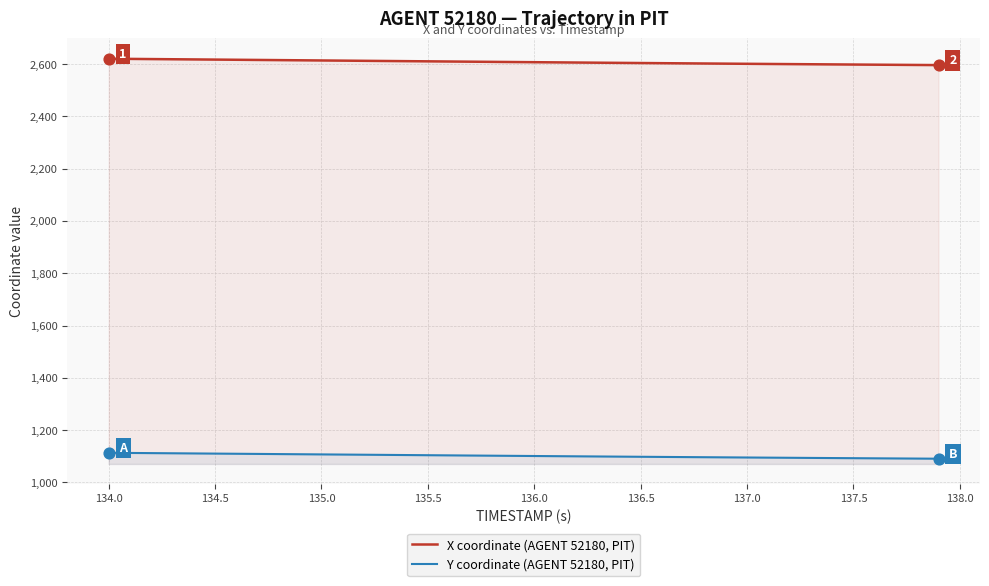

Which series has the largest total across all categories?

X coordinate (AGENT 52180, PIT)